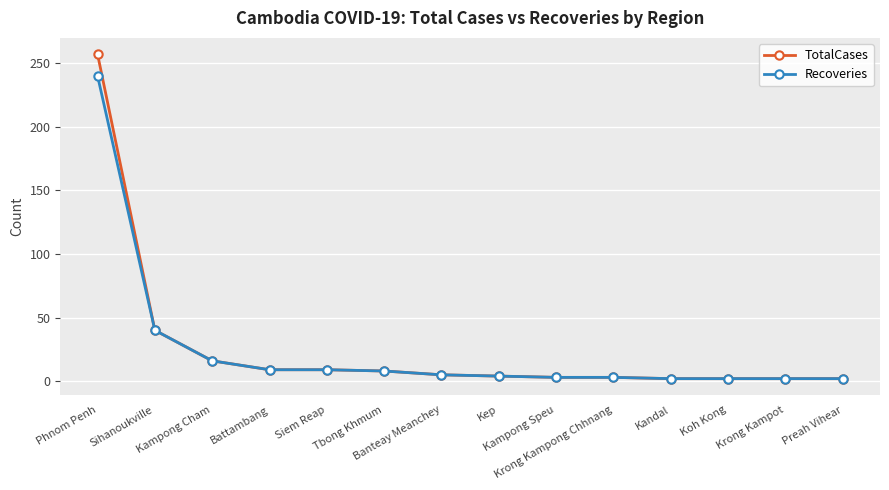

What is the maximum value shown in the chart?

257